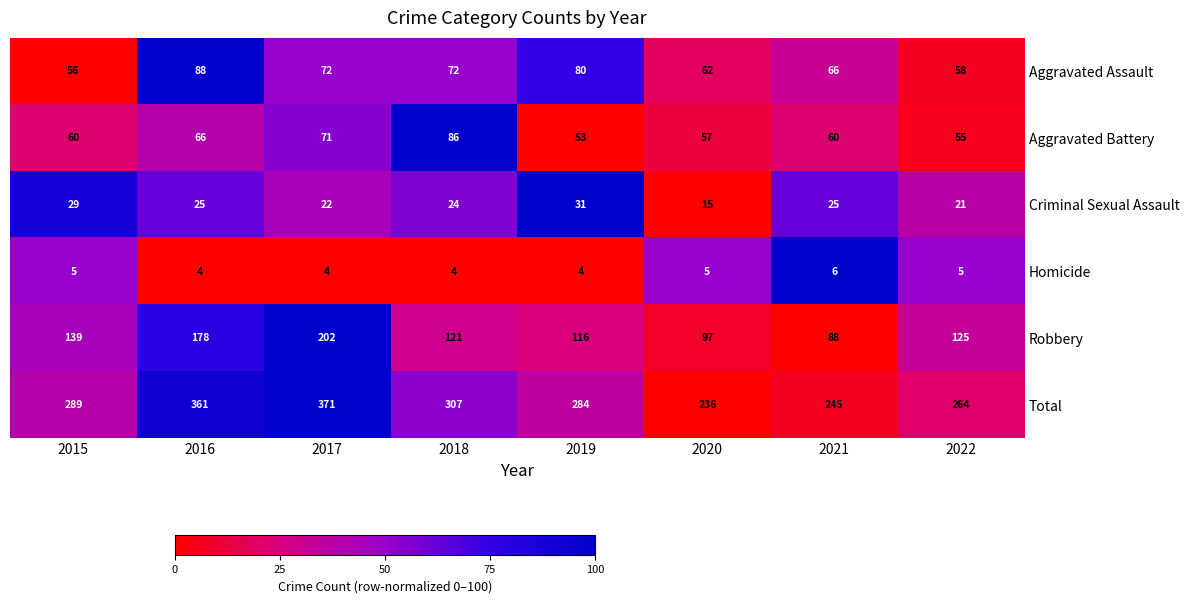

Which series has the largest total across all categories?

Total